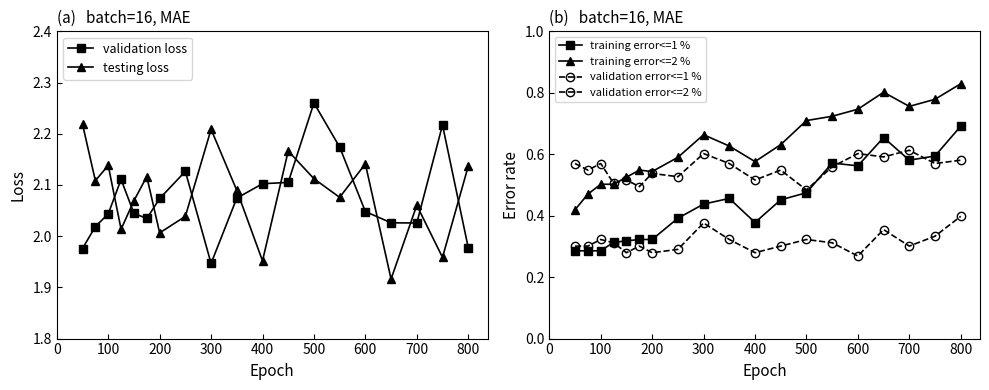

Is the value of validation loss at 400 greater than the value of testing loss at 200?

Yes